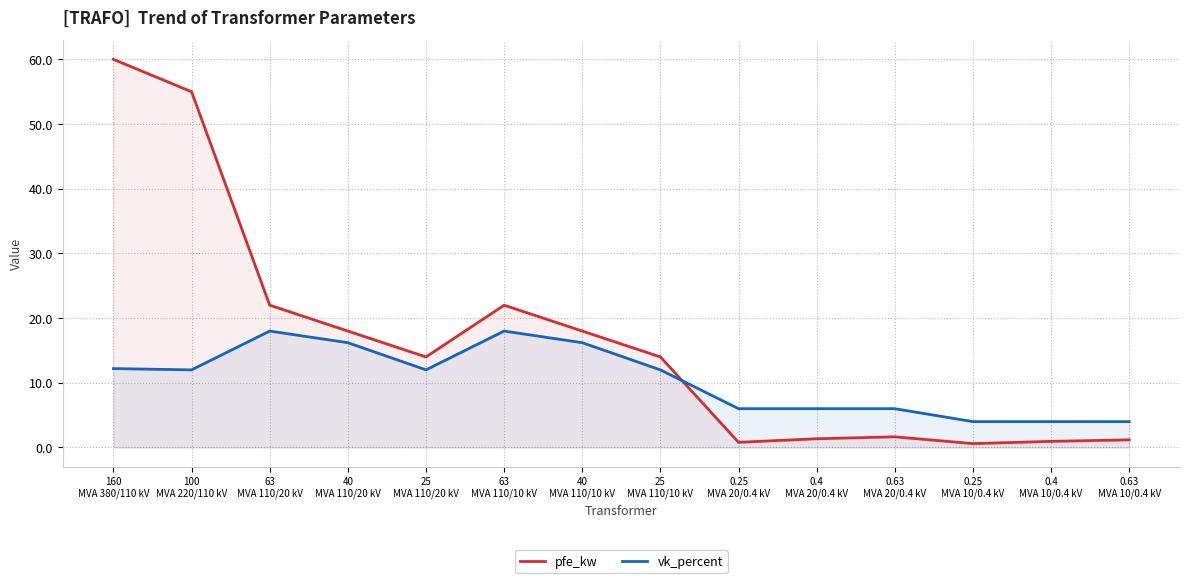

Between 63
MVA 110/10 kV and 0.63
MVA 20/0.4 kV, which series saw the biggest shift?

pfe_kw